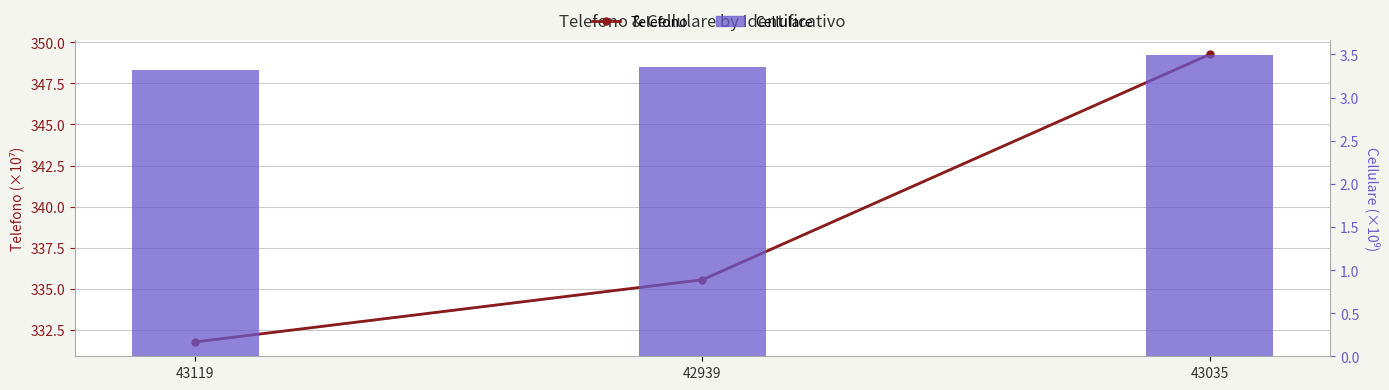

Are the bars horizontal?

No